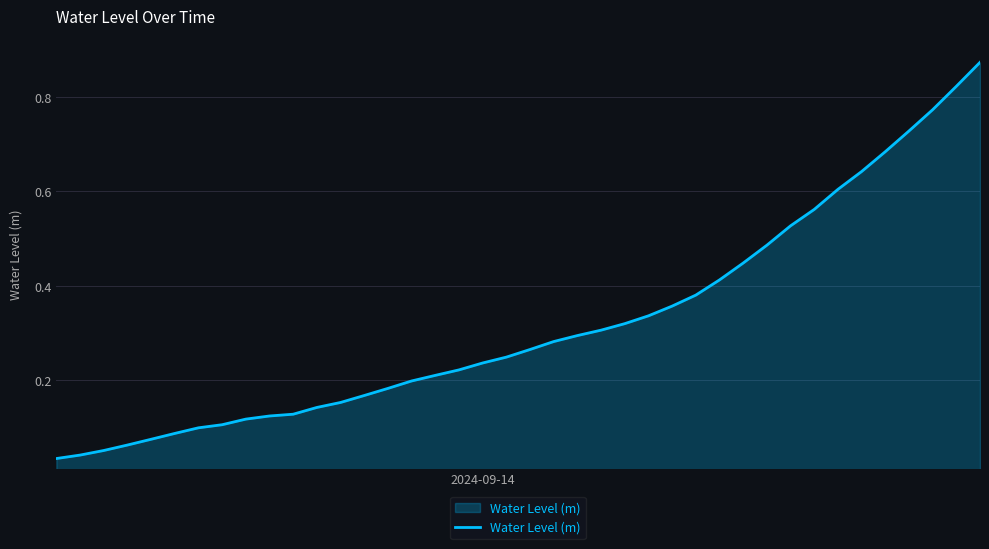

Does the chart display data point markers on the line(s)?

No